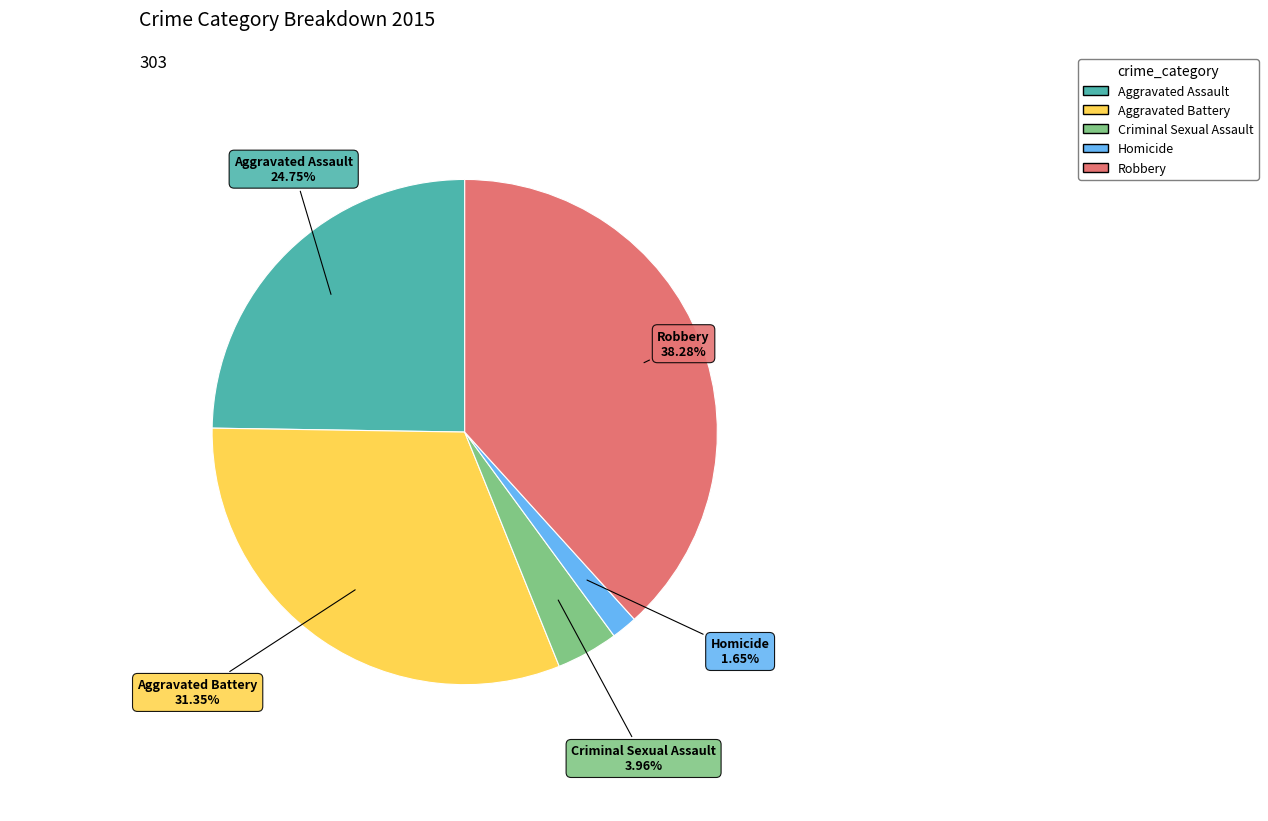

Which has a higher value, Aggravated Assault or Robbery?

Robbery